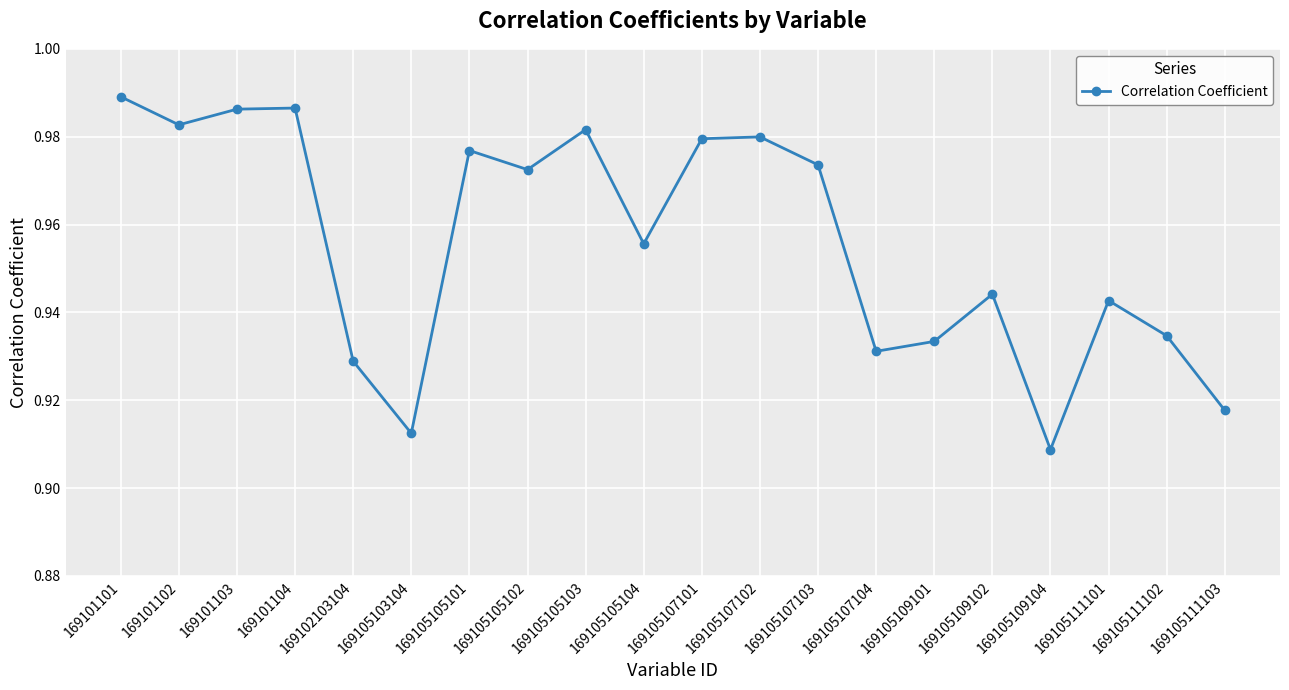

Which category has the highest value across all series?

169101101